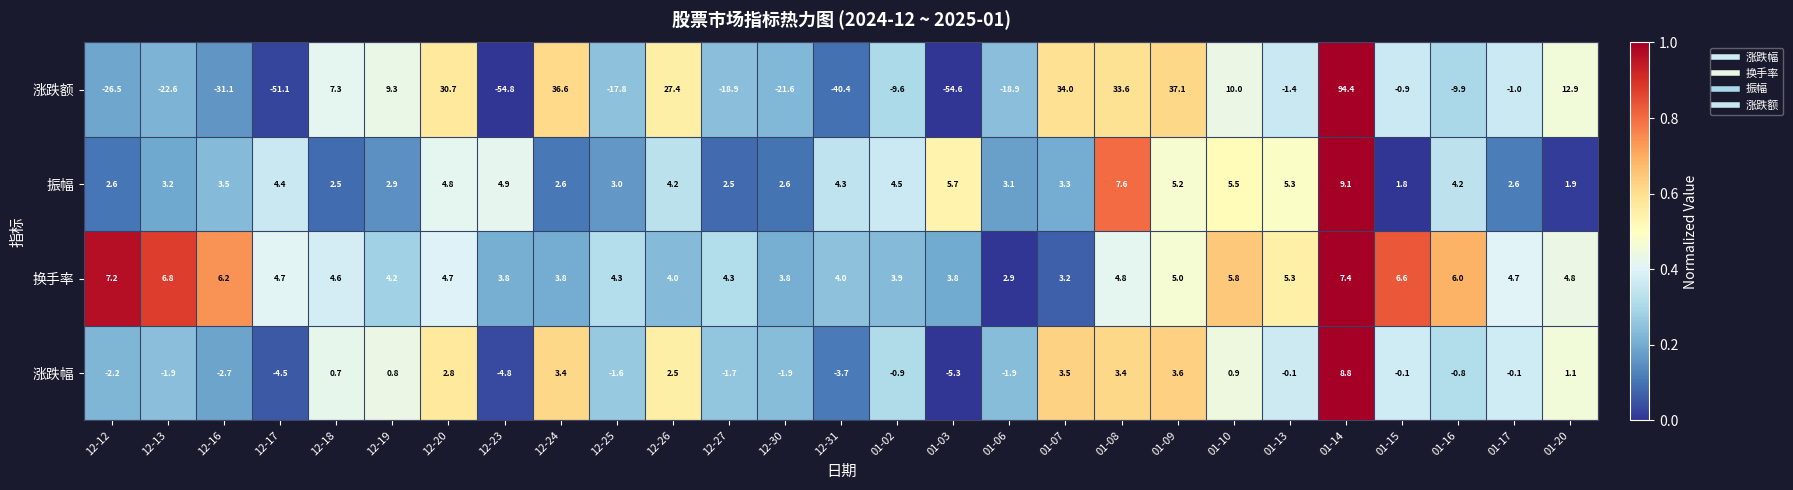

Which series has the largest range (max minus min)?

涨跌额